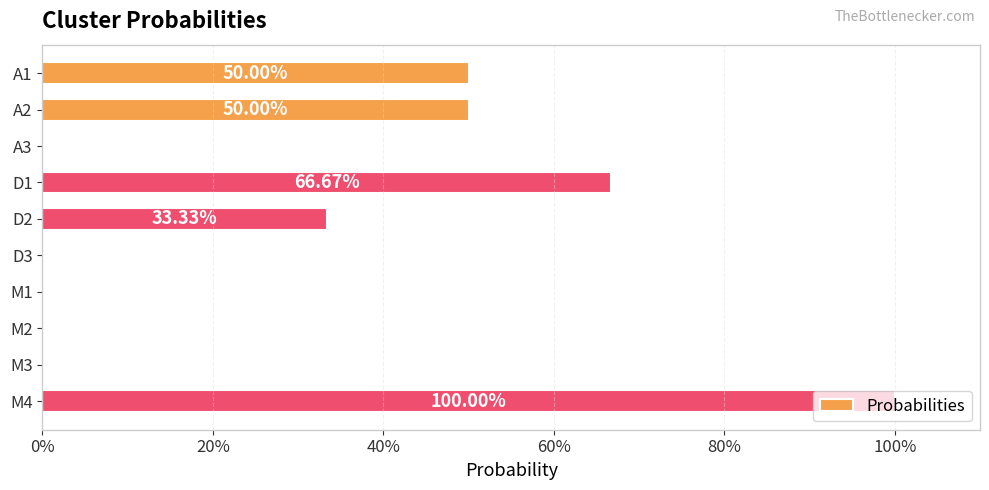

Are the bars horizontal?

Yes